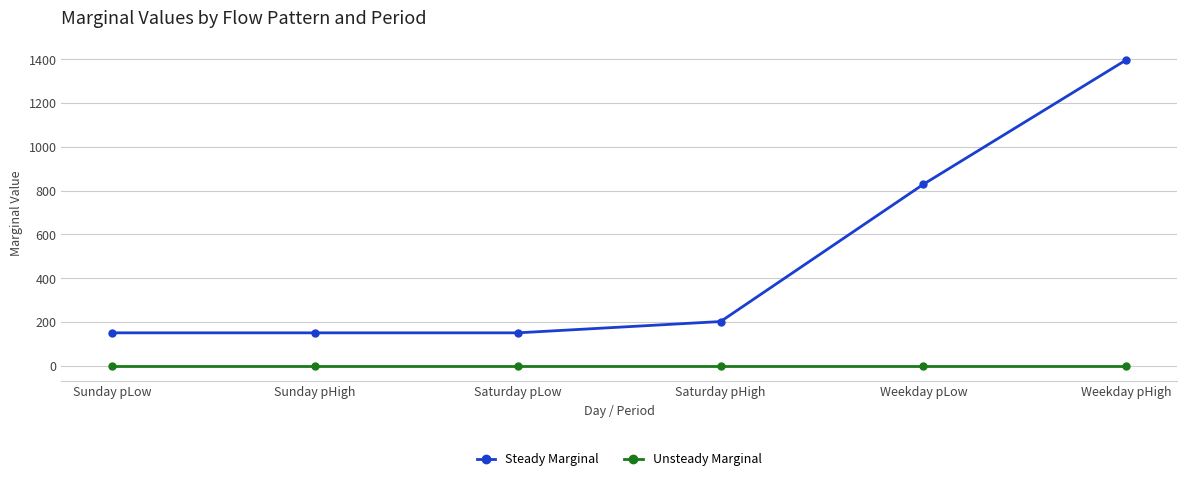

At which category is the sum across all series the highest?

Weekday pHigh